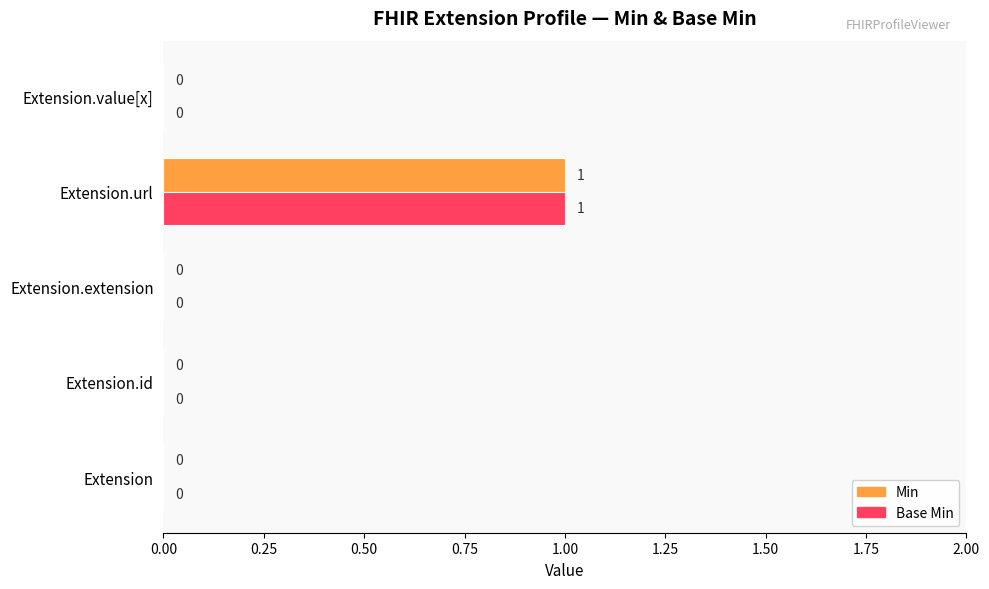

Which category has the highest value in the Base Min series?

Extension.url